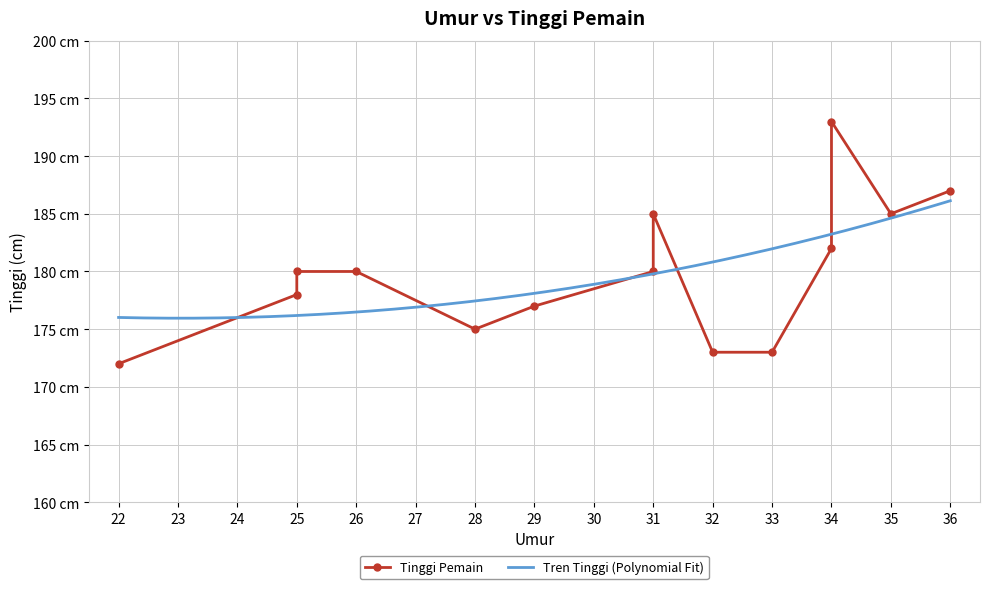

List the labels in order of value, smallest first.

22, 32, 33, 28, 29, 25, 25, 26, 31, 34, 35, 31, 36, 34